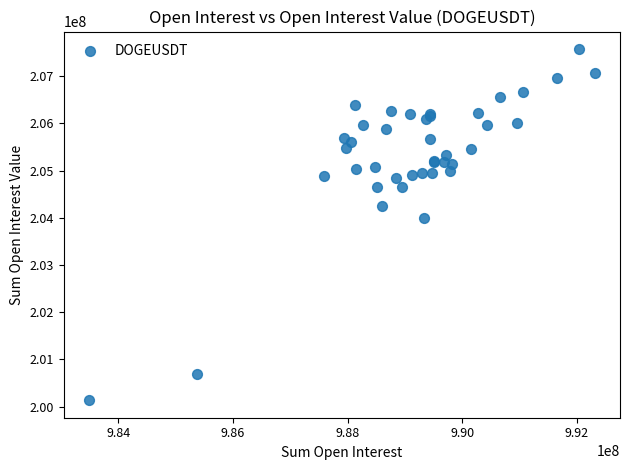

What Y value in the scatter plot is closest to 203854043?

203999135.5